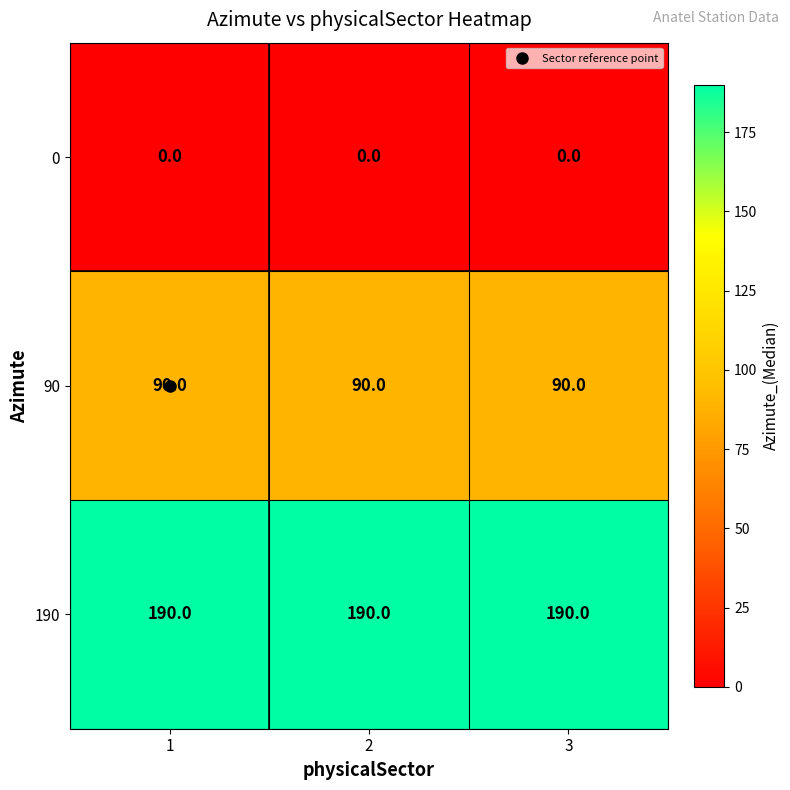

Rank the series at 3 from lowest to highest value.

0, 90, 190